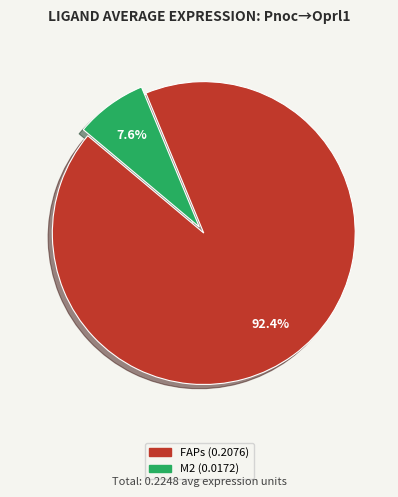

Count the number of slices in the pie.

2